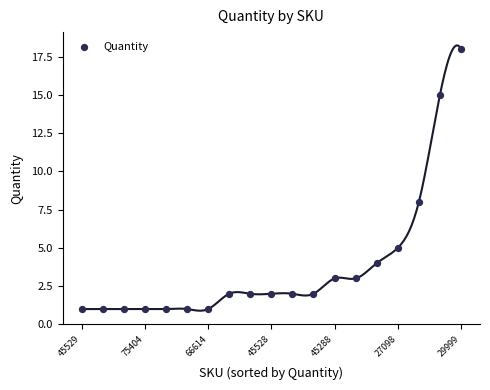

What is the range of Y values (max minus min)?

17